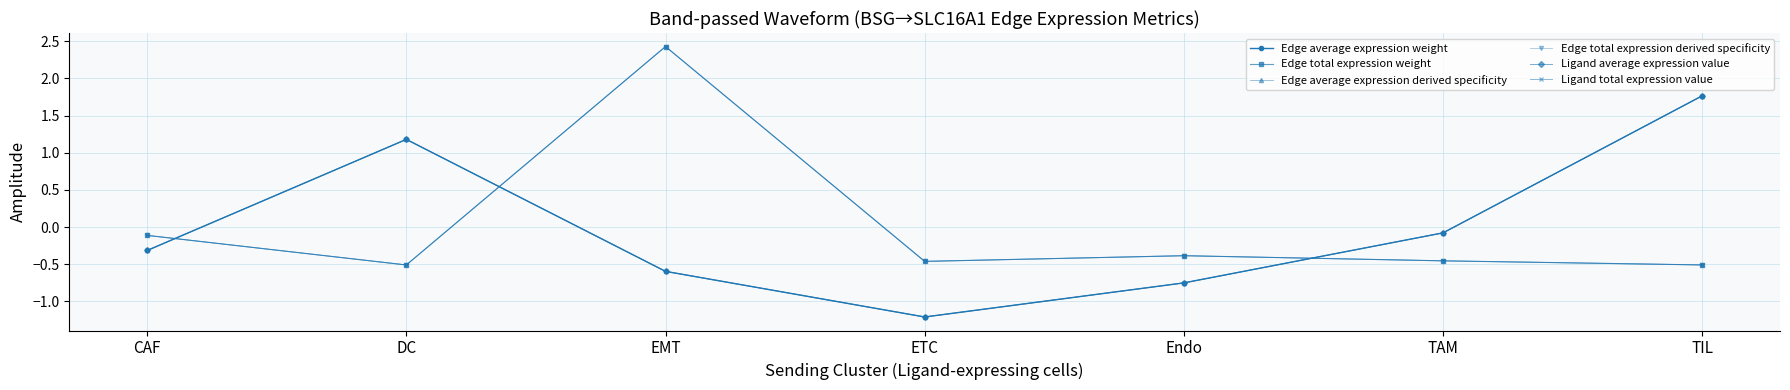

How many values in the Edge average expression weight series exceed 0?

2